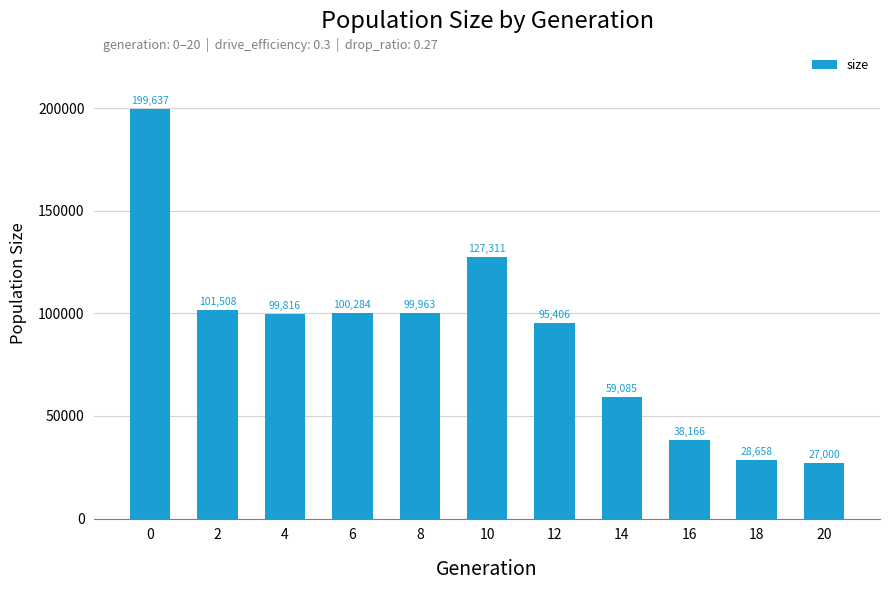

What is the greatest value displayed?

199637